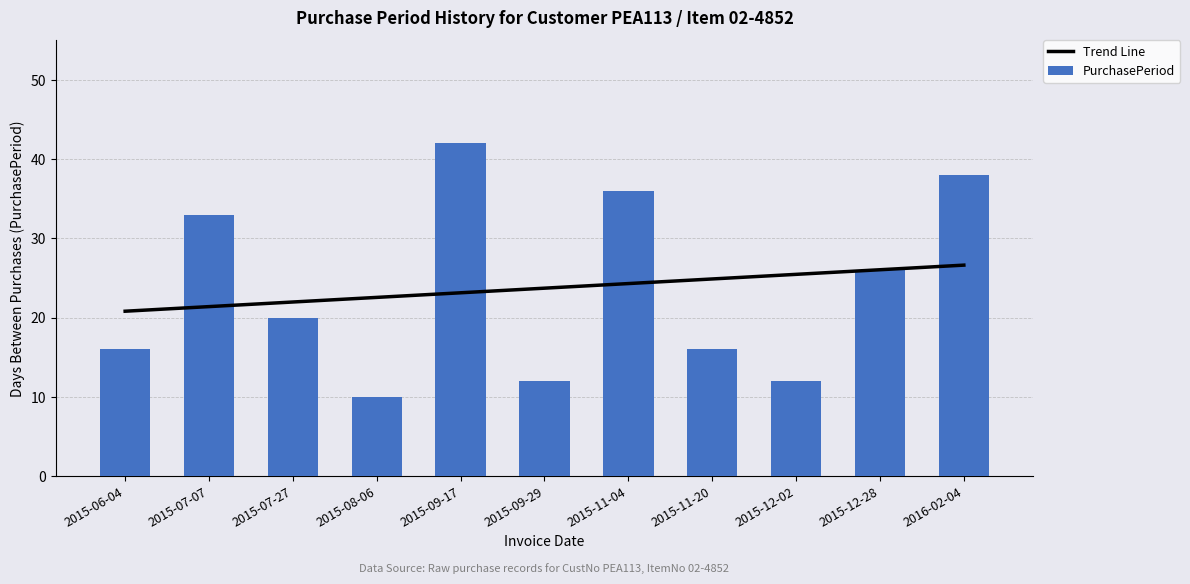

What are all the series names shown in the legend?

Trend Line, PurchasePeriod